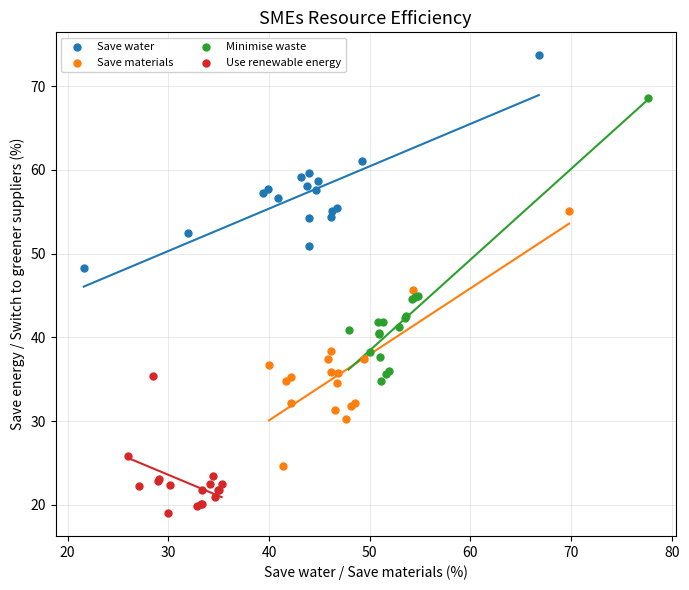

Which series reaches the maximum Y coordinate?

Save water